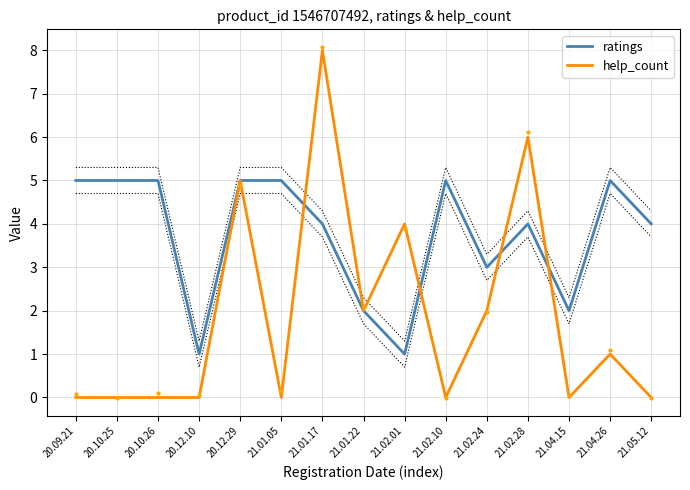

What is the lowest value of the ratings series?

1